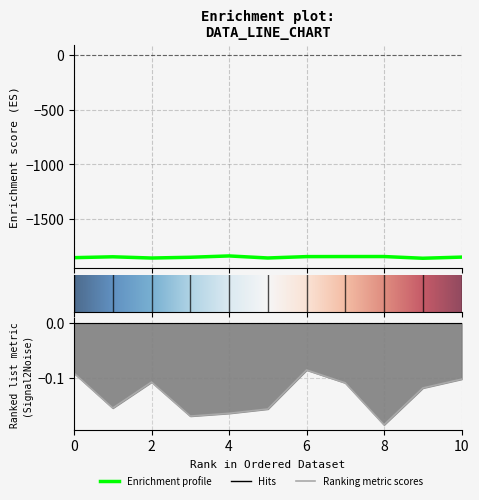

Which series has the largest total across all categories?

Ranking metric scores